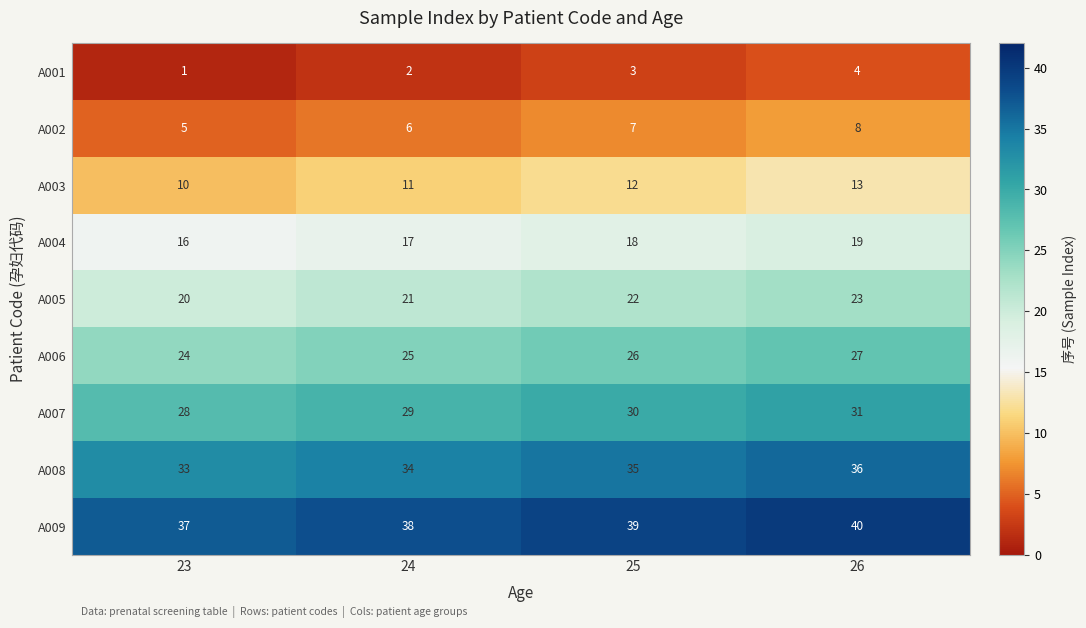

What is the approximate value of A003 at 24?

11